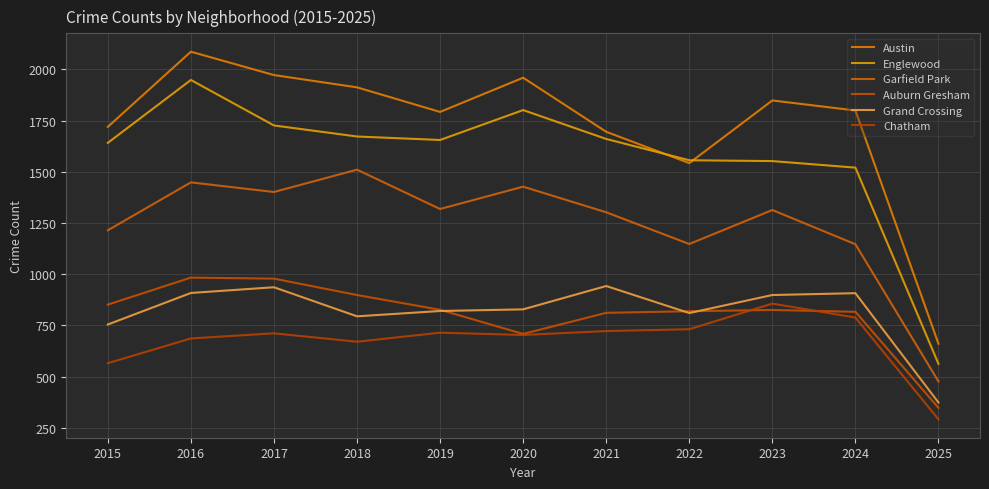

Reading left to right, transcribe all the data shown in this chart.

Austin: 1719	2086	1972	1912	1792	1959	1695	1542	1848	1799	660
Englewood: 1641	1948	1726	1672	1655	1801	1660	1556	1552	1520	562
Garfield Park: 1214	1448	1401	1510	1318	1427	1302	1147	1313	1146	476
Auburn Gresham: 851	983	978	898	826	708	811	819	825	816	347
Grand Crossing: 754	908	936	794	820	828	942	810	898	907	373
Chatham: 565	686	711	670	714	703	722	731	856	788	291